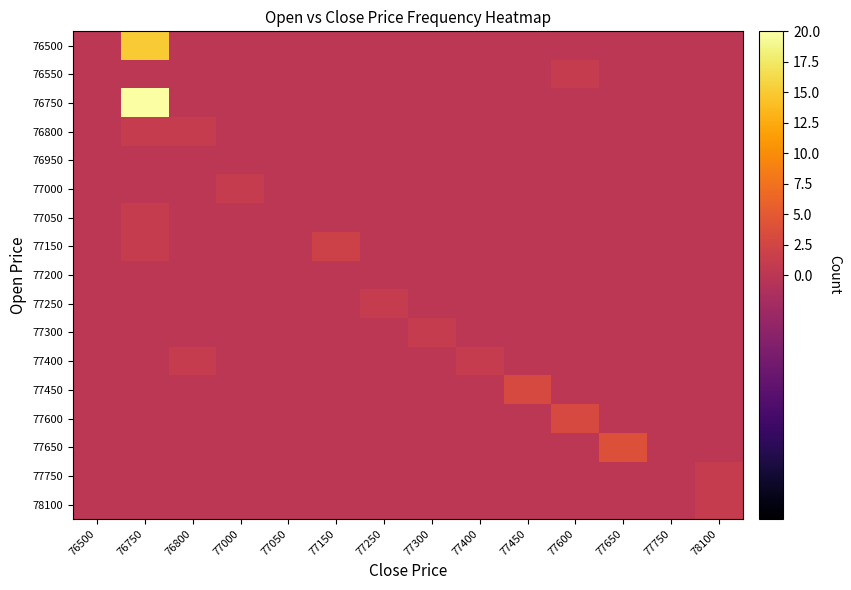

Which series has the largest total across all categories?

76750